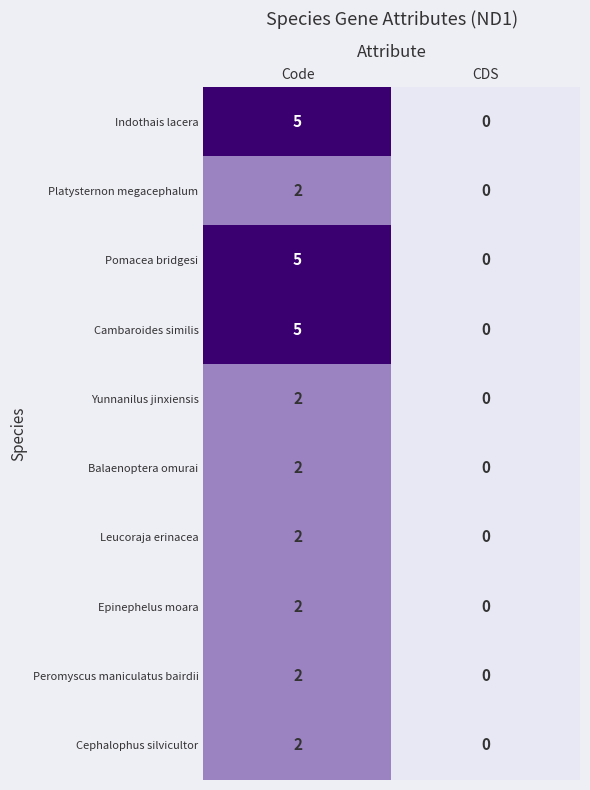

How many values in the Balaenoptera omurai series are below 2?

1